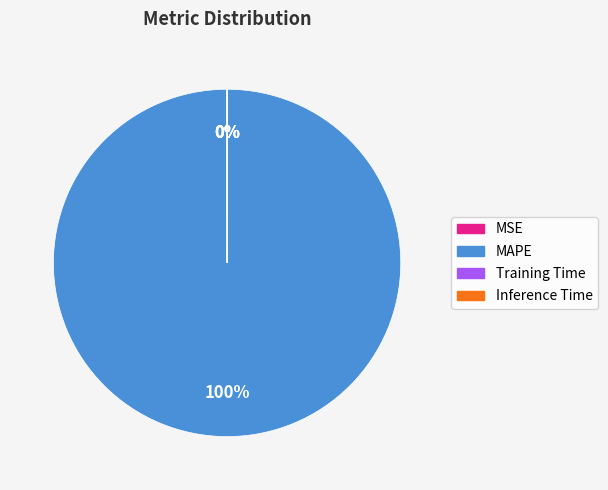

To the nearest percent, what is the average slice percentage?

25%